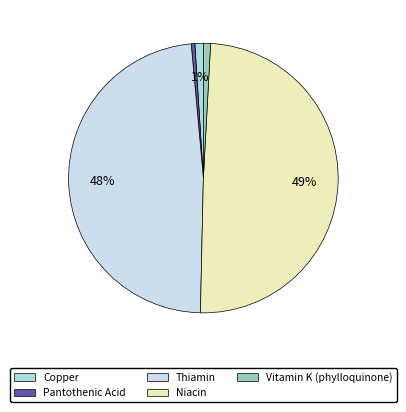

Is it true that Pantothenic Acid is 0% of the pie?

True